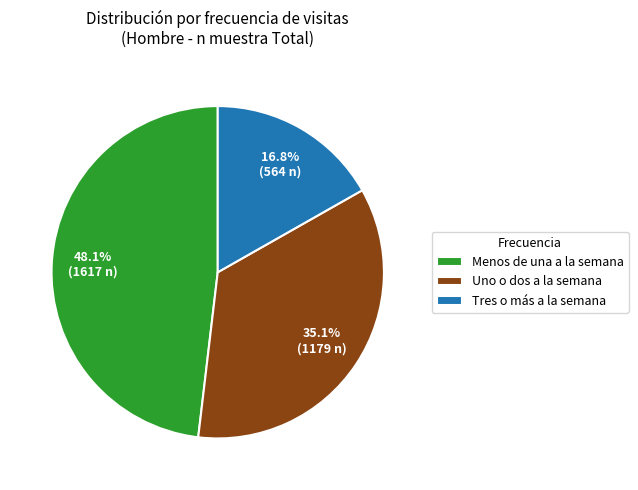

What percentage is NOT represented by Uno o dos a la semana?

64.9%